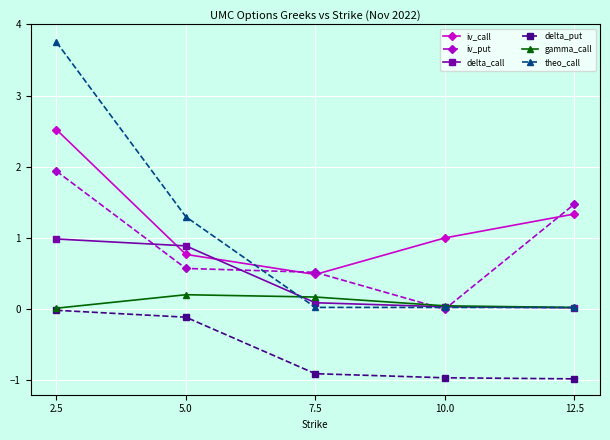

Which series has the widest spread of values?

theo_call